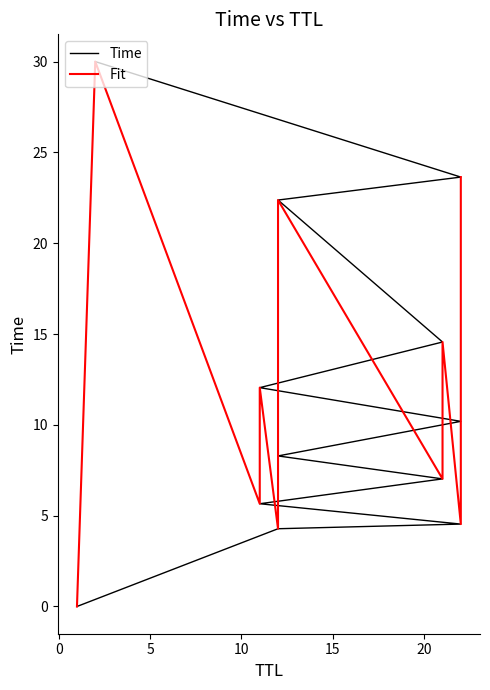

At how many categories does at least one series exceed 10?

8